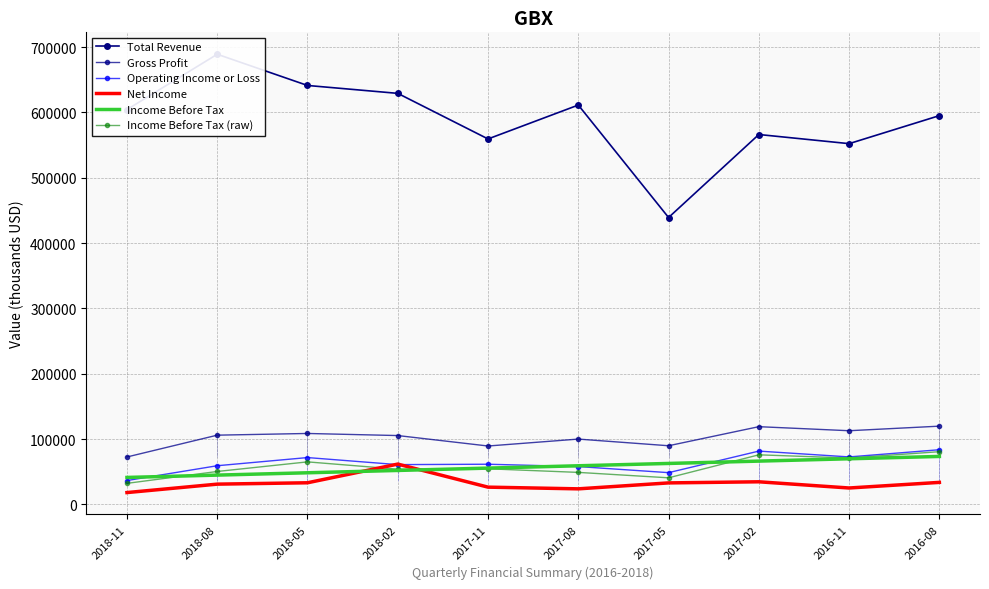

How many interior local peaks does the Operating Income or Loss series have?

3